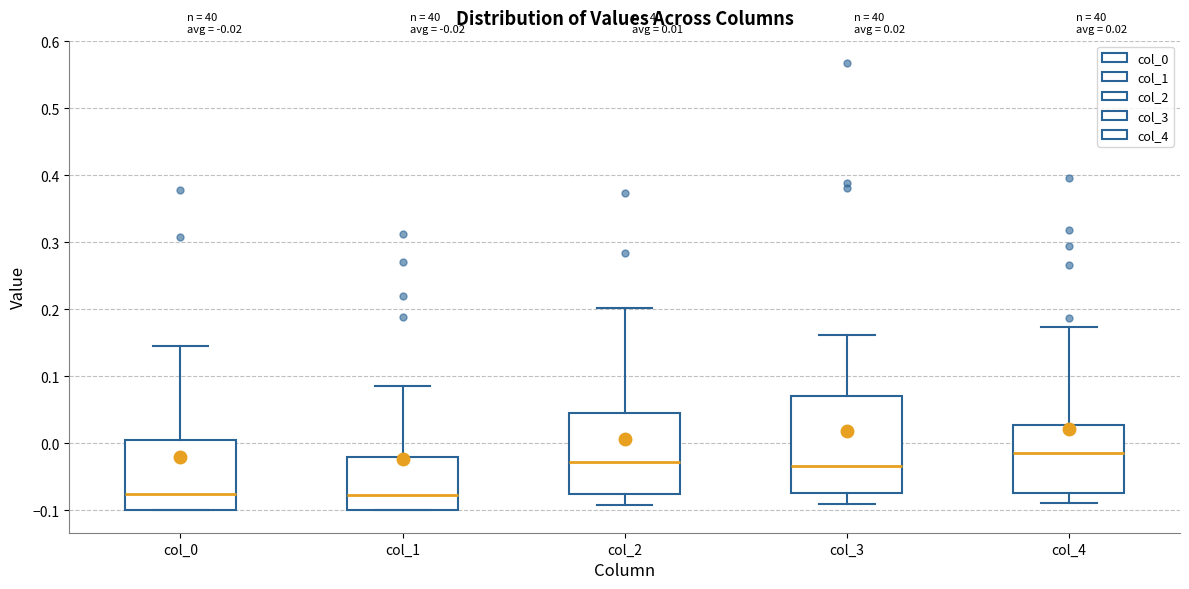

Which box is the tallest, from its lower edge to its upper edge?

col_3